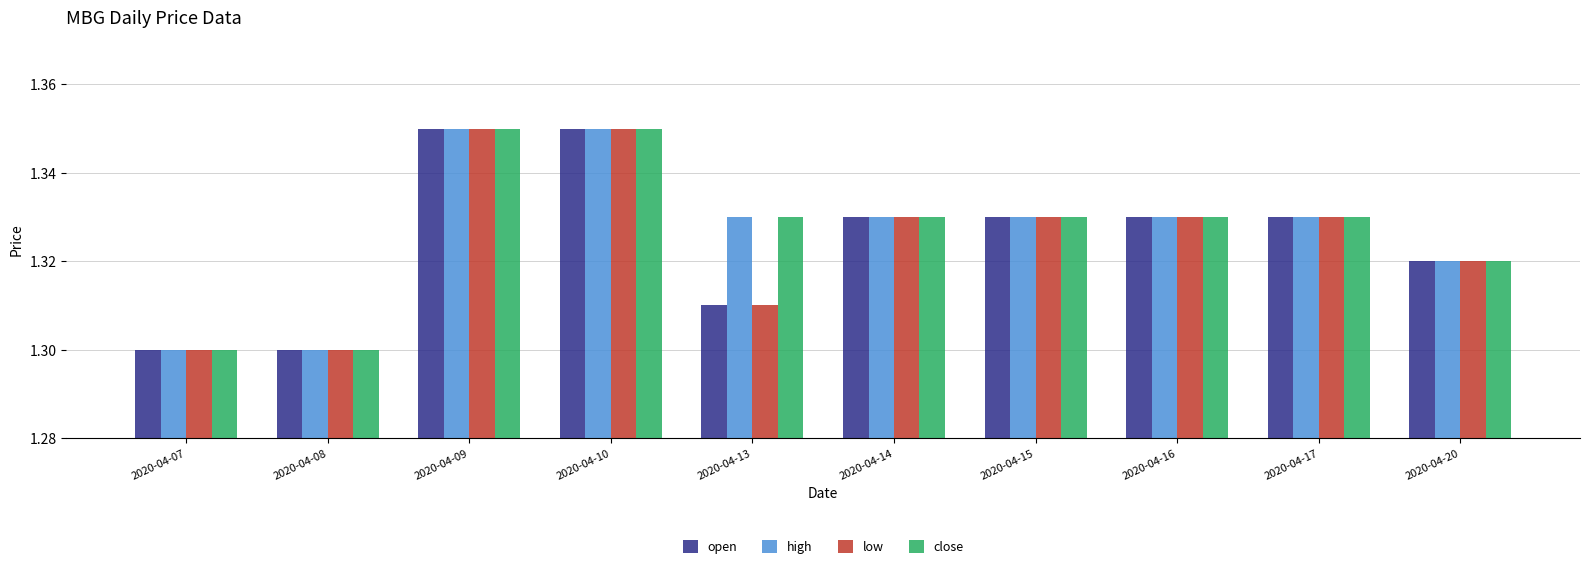

Is the value of low at 2020-04-07 greater than the value of high at 2020-04-17?

No